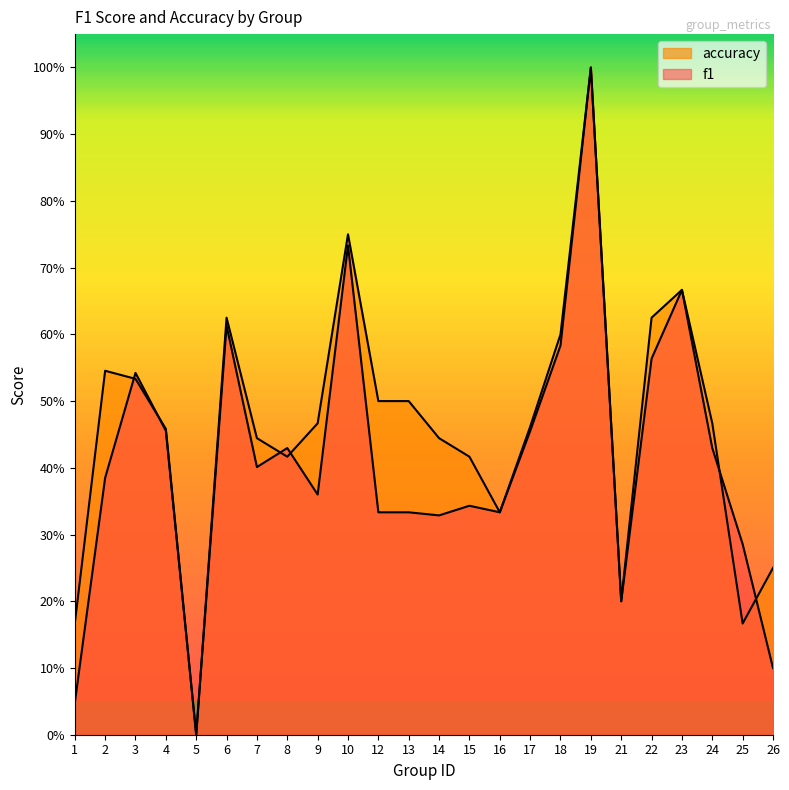

What is the difference between the maximum and minimum values in the f1 series?

1.0